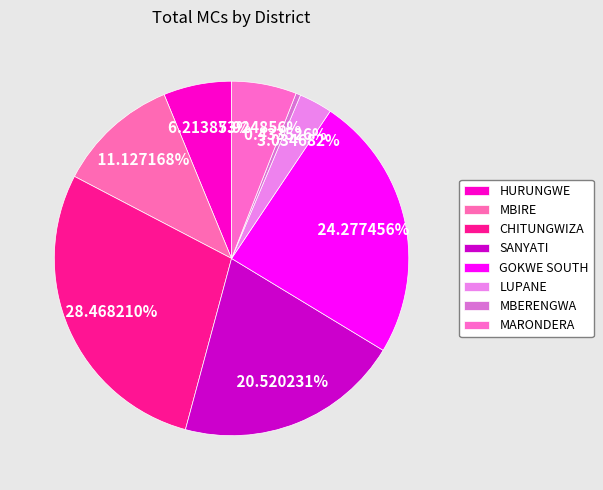

How many segments does this pie chart have?

8